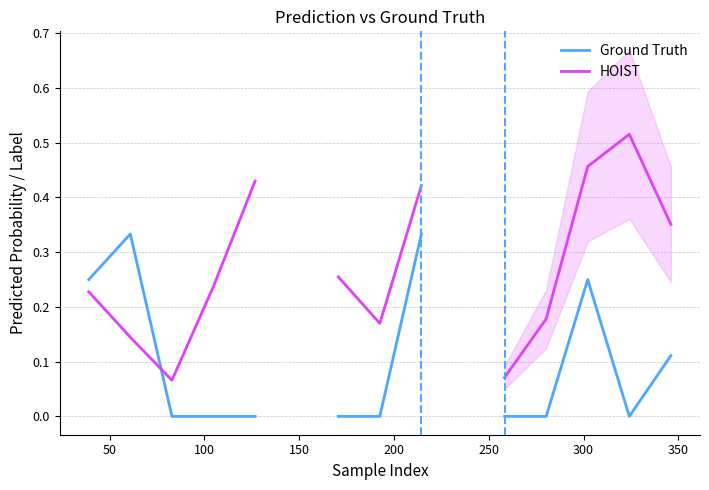

What are all the series names shown in the legend?

Ground Truth, HOIST